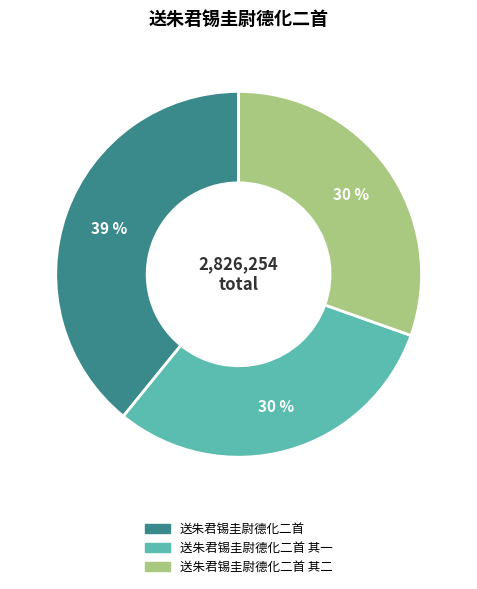

Count the number of slices in the pie.

3